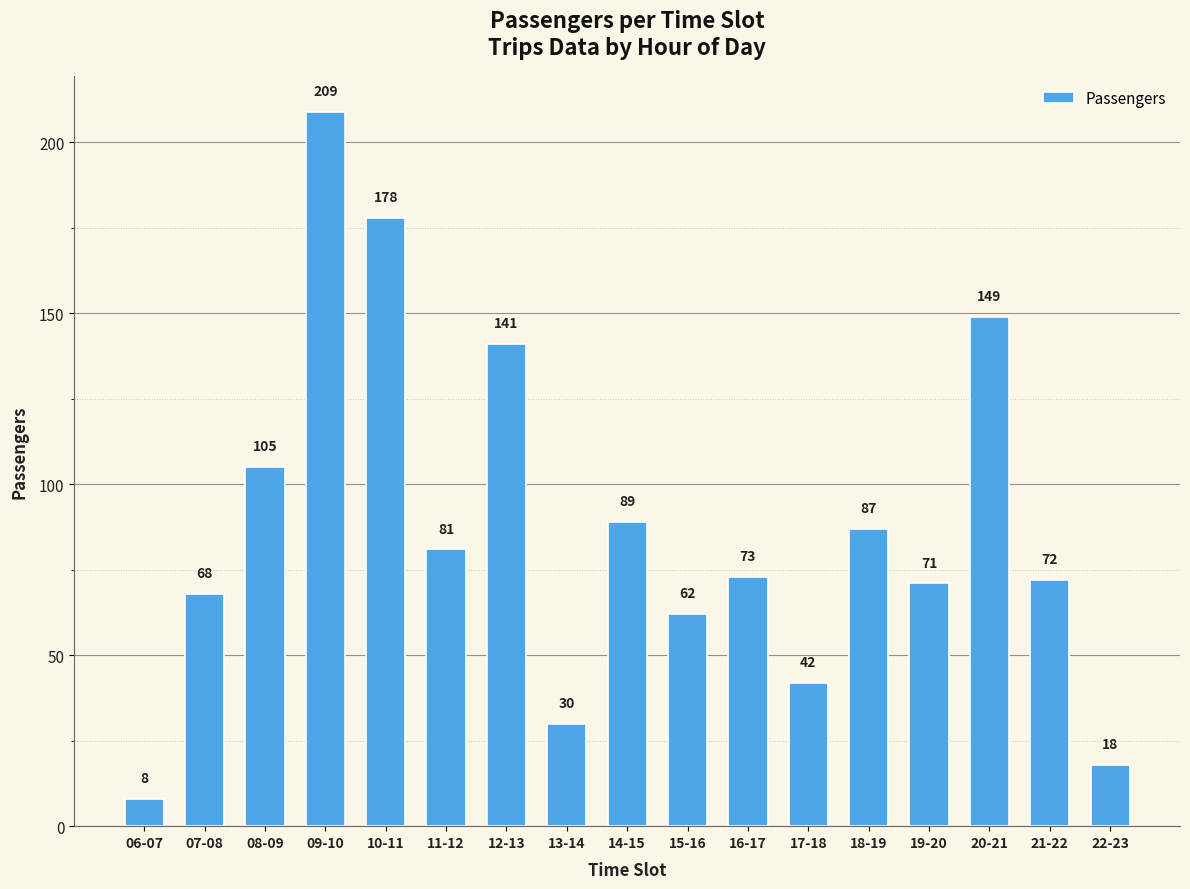

What is the smallest value displayed?

8